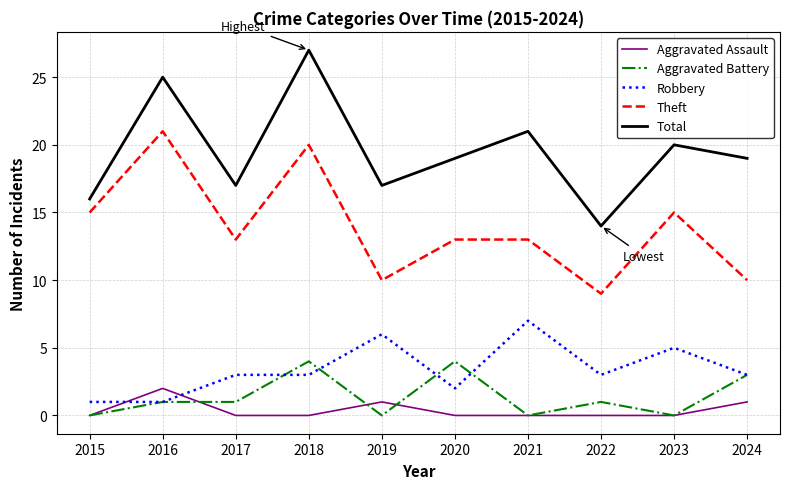

What is the spread (max minus min) of values at 2018?

27